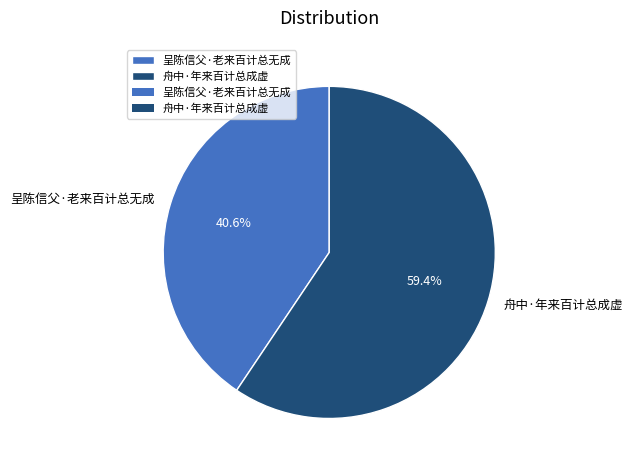

Rank the categories by value from lowest to highest.

呈陈信父·老来百计总无成, 舟中·年来百计总成虚